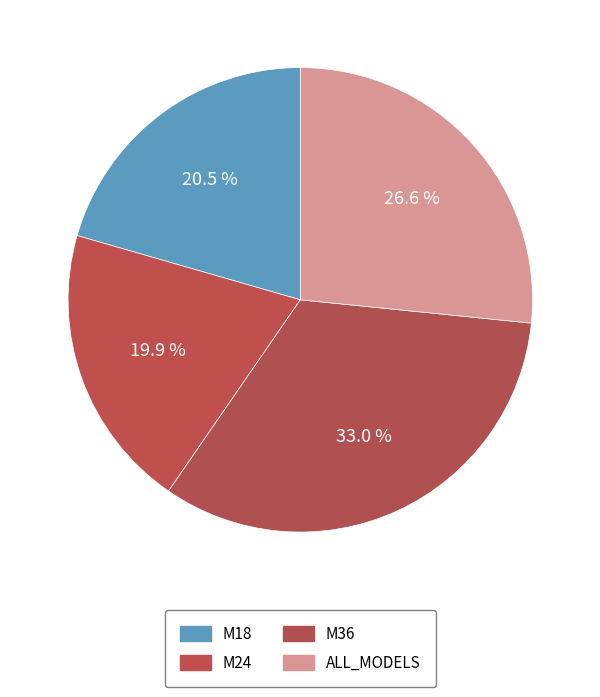

To the nearest percent, what is the combined percentage of M36 and M18?

54%